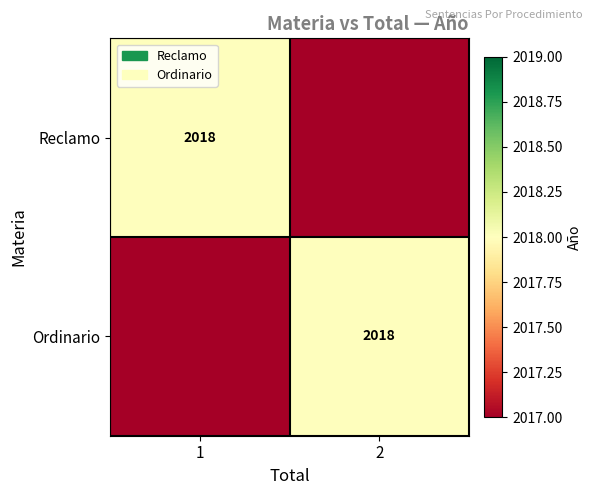

True or false: Reclamo has a value of 2018 at 1.

True